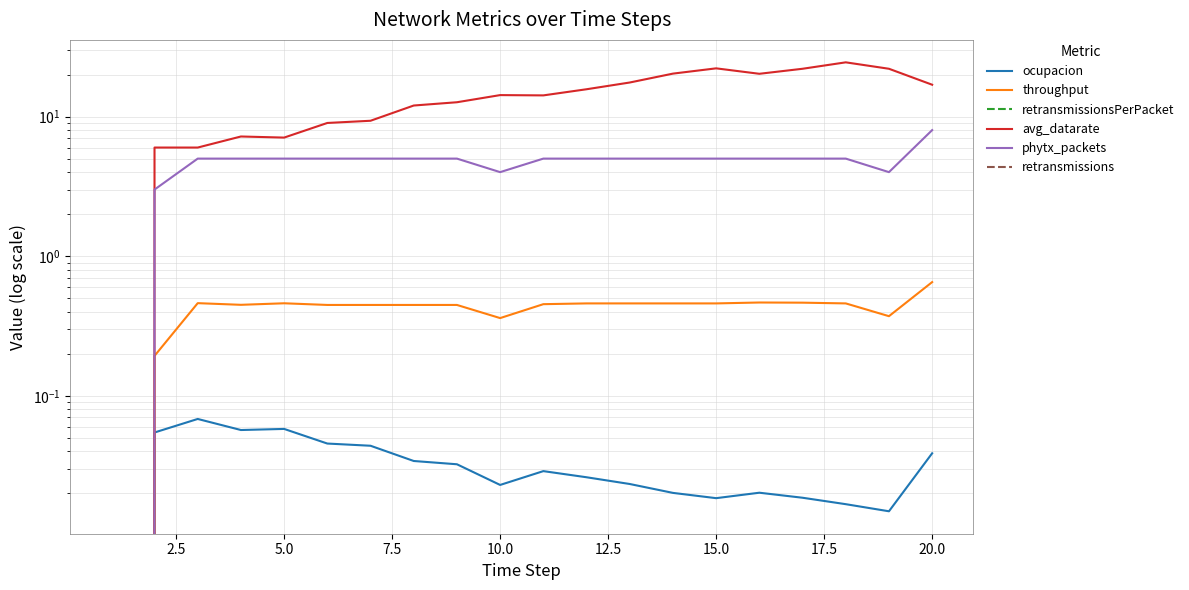

Which series has the widest spread of values?

avg_datarate